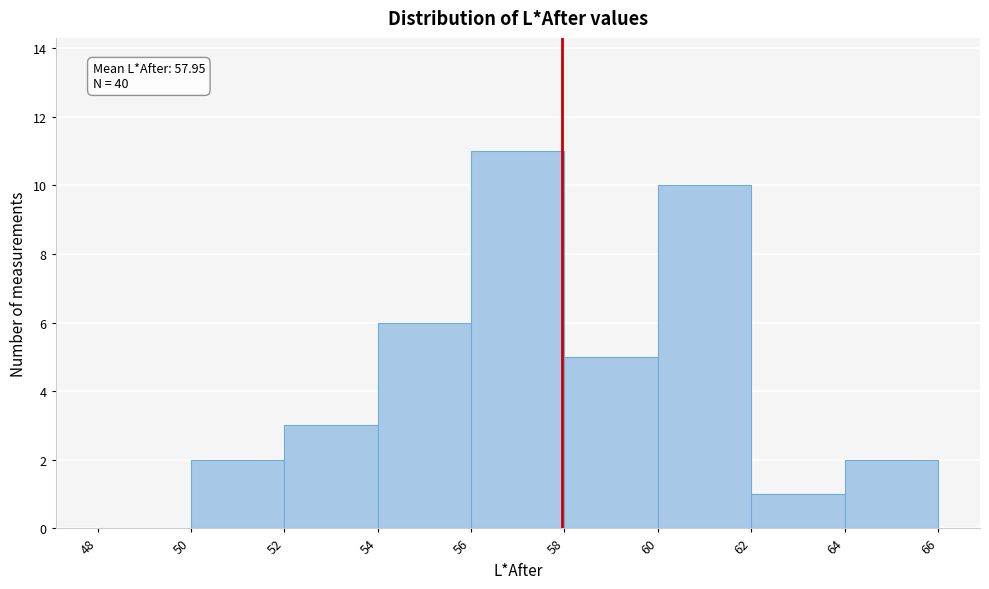

Which range on the x-axis has the tallest bar?

56 to 58